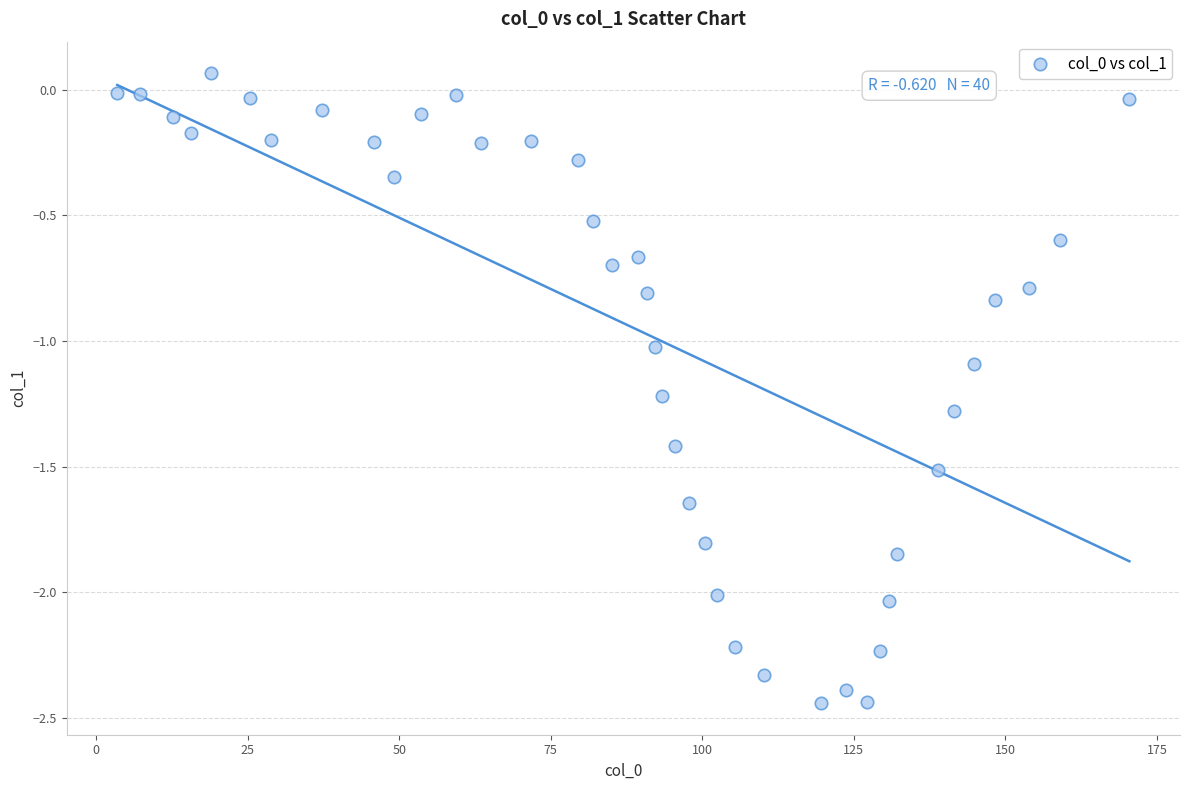

What is the range of Y values (max minus min)?

2.5